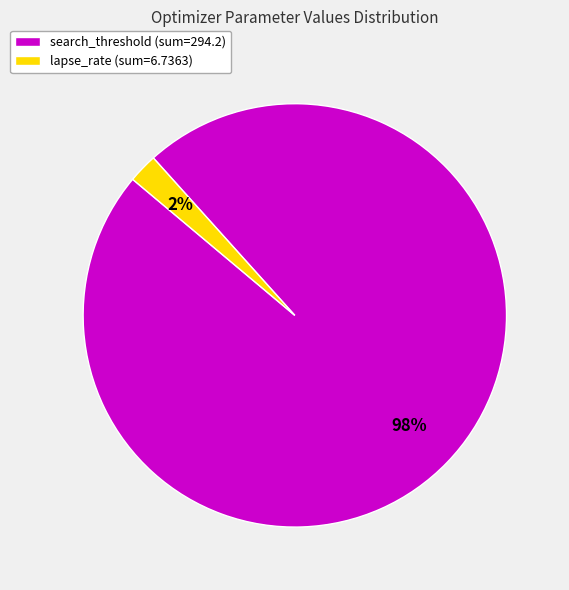

Which has a higher value, lapse_rate (sum=6.7363) or search_threshold (sum=294.2)?

search_threshold (sum=294.2)